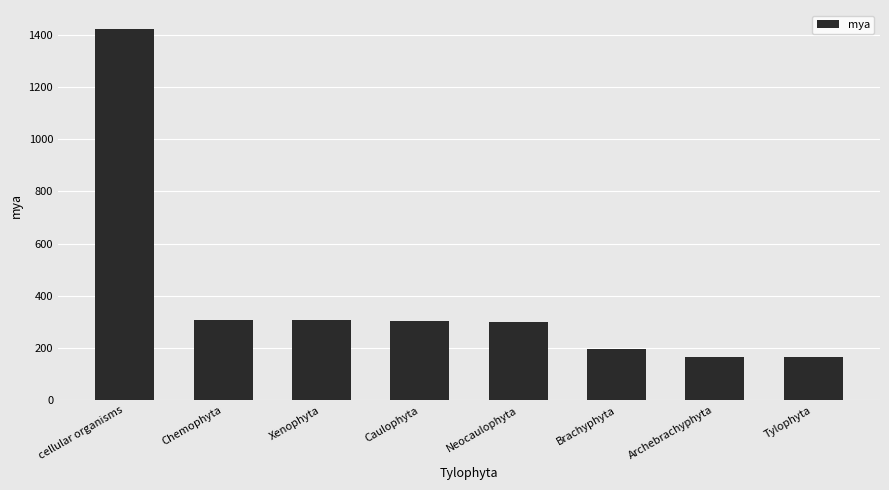

Is it true that the value at Brachyphyta is 112?

False